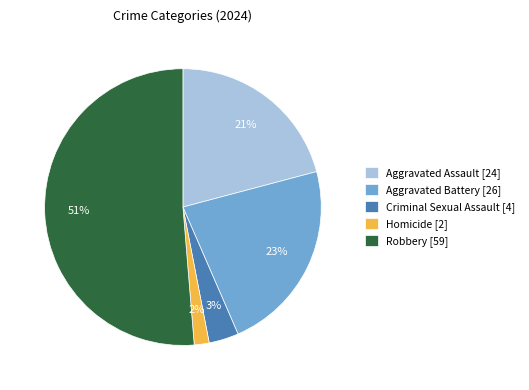

What is the smallest slice in the pie chart?

Homicide